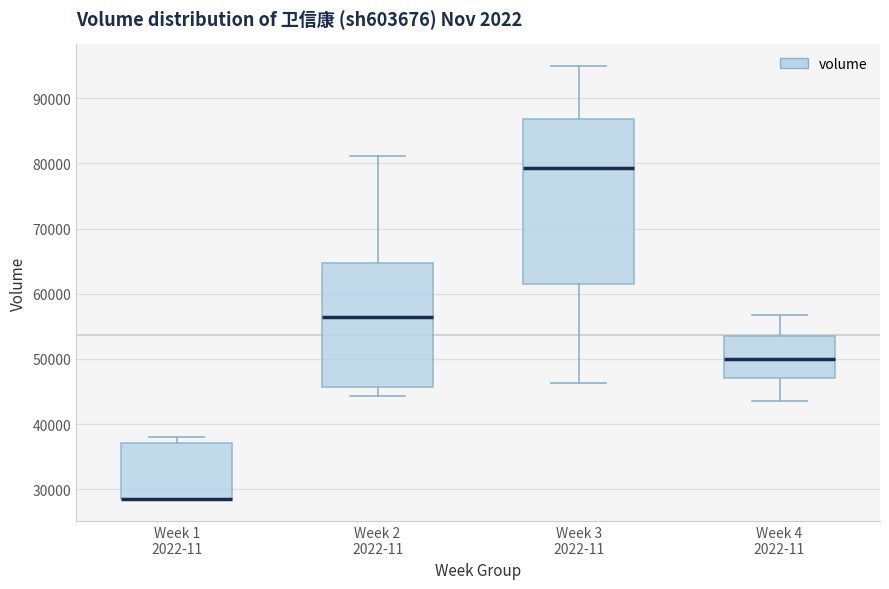

Reading left to right, read every box against the y-axis: the position of its median line, the range the box covers, and the ends of its whiskers. The values are not printed on the chart, so give them approximately, as read against the axis.

Week 1 2022-11: median 28000 (drawn on the box's lower edge), box 28000 to 37000, whiskers 28000 to 38000
Week 2 2022-11: median 56000, box 46000 to 65000, whiskers 44000 to 81000
Week 3 2022-11: median 79000, box 62000 to 87000, whiskers 46000 to 95000
Week 4 2022-11: median 50000, box 47000 to 54000, whiskers 44000 to 57000